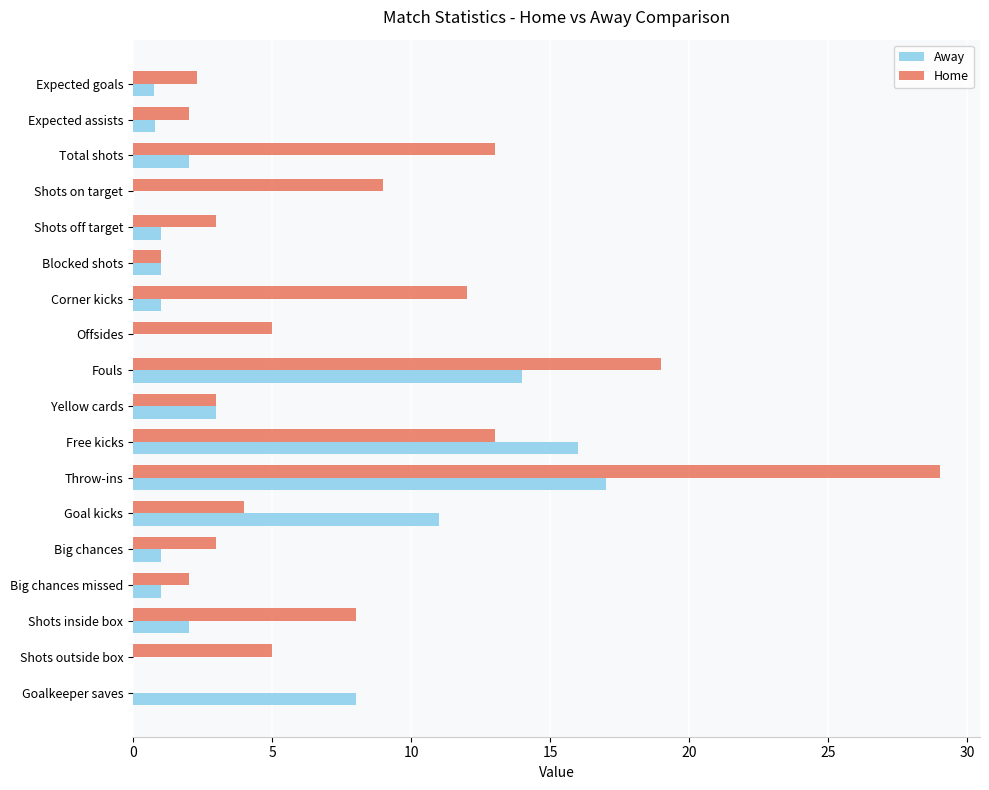

At which label does Home reach its peak?

Throw-ins